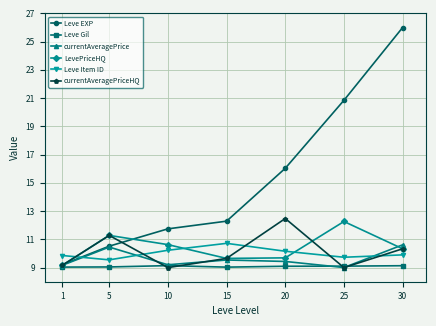

What is the spread (max minus min) of values at 25?

11.8